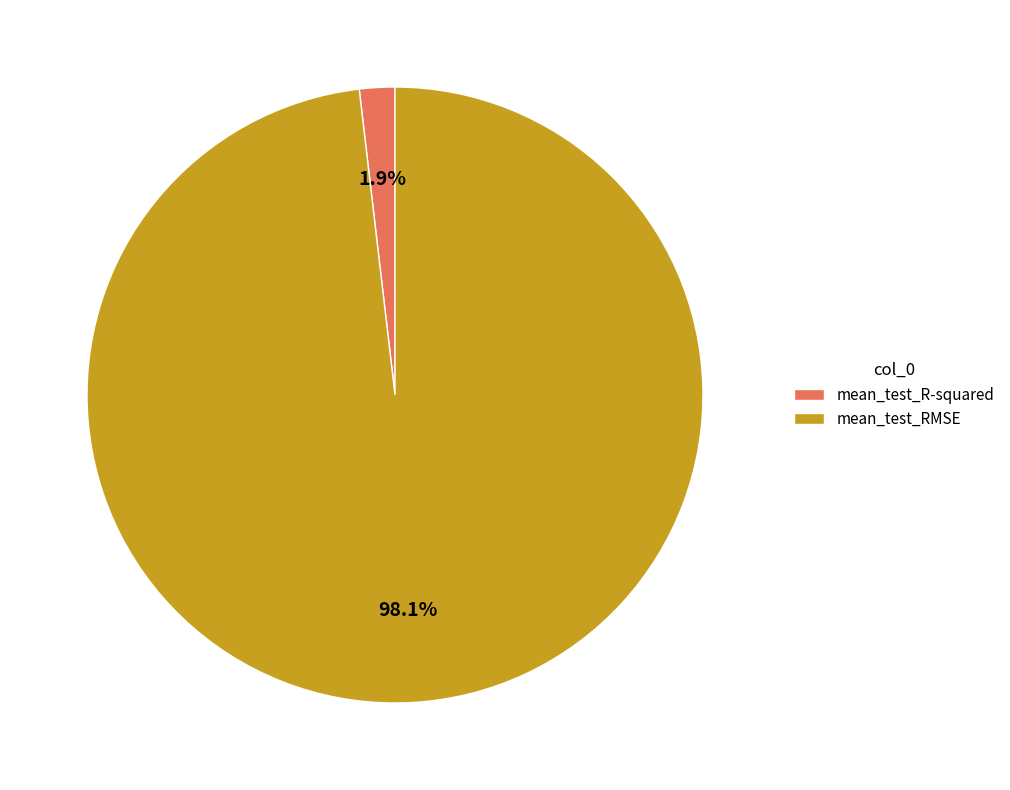

Which slice is the largest?

mean_test_RMSE